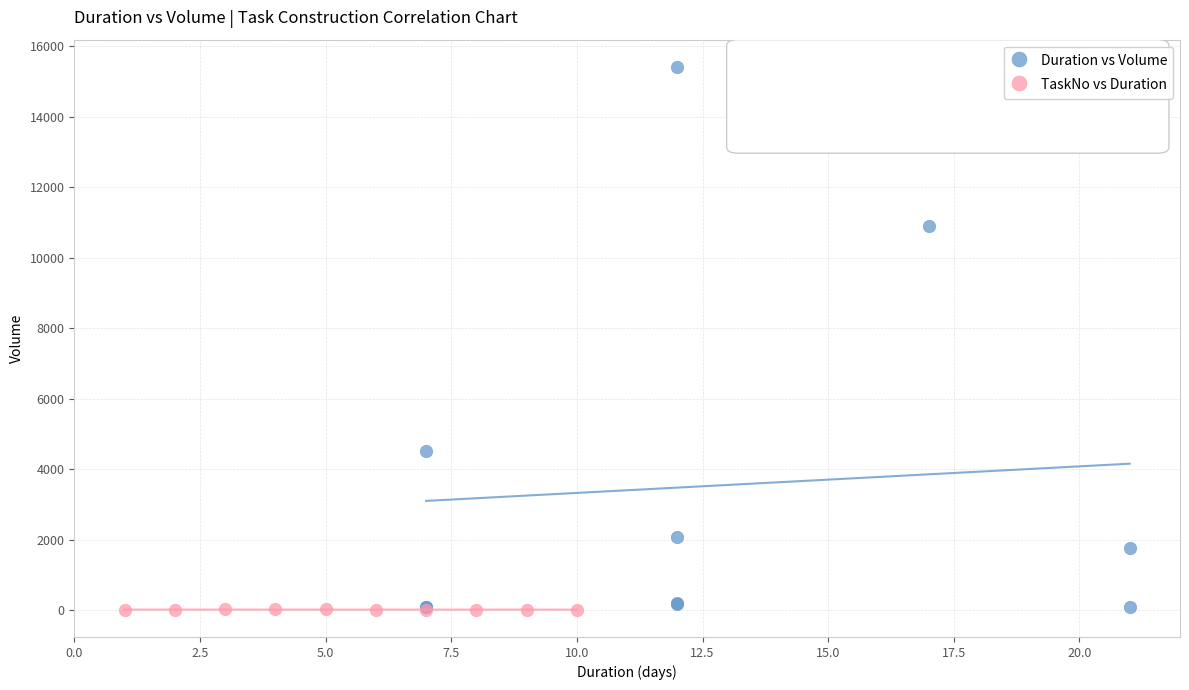

Which series reaches the maximum Y coordinate?

Duration vs Volume